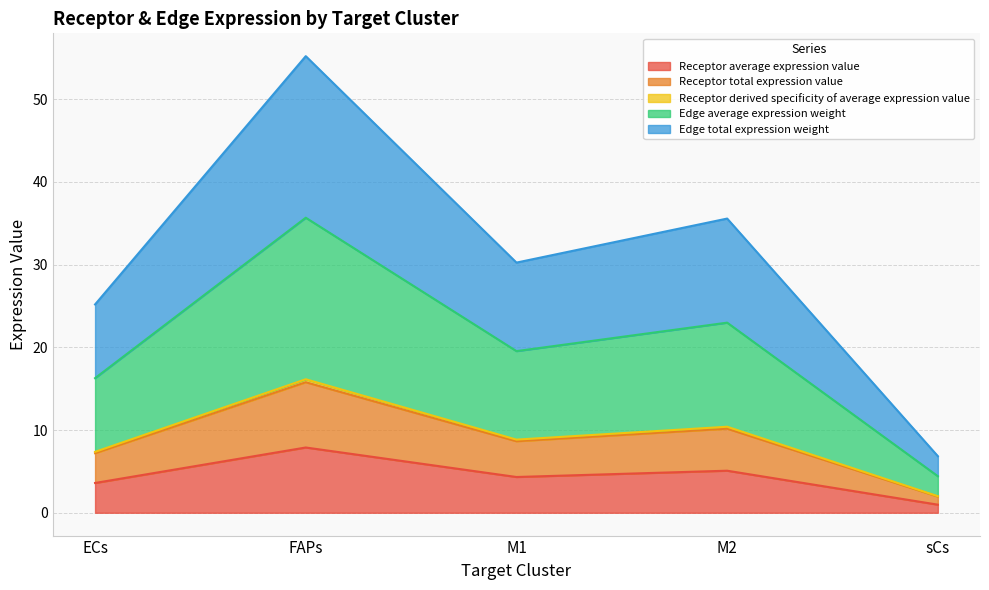

Count the number of categories in the chart.

5